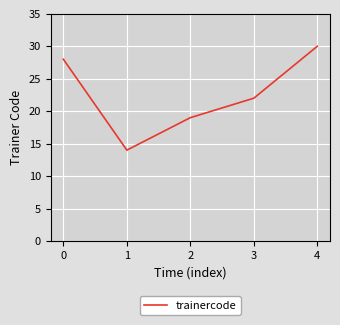

Approximately how many times larger is the value at 3 compared to 0?

0.8